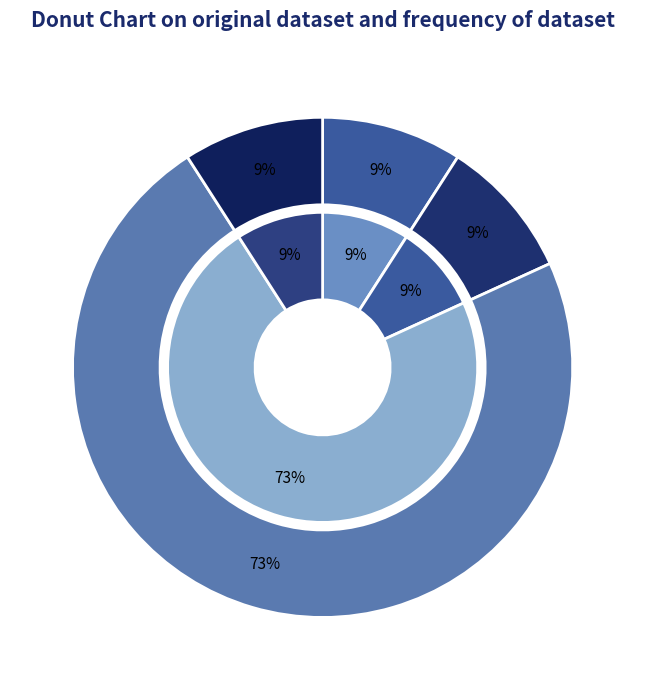

The Homicide slice represents 20% of the pie. True or false?

False